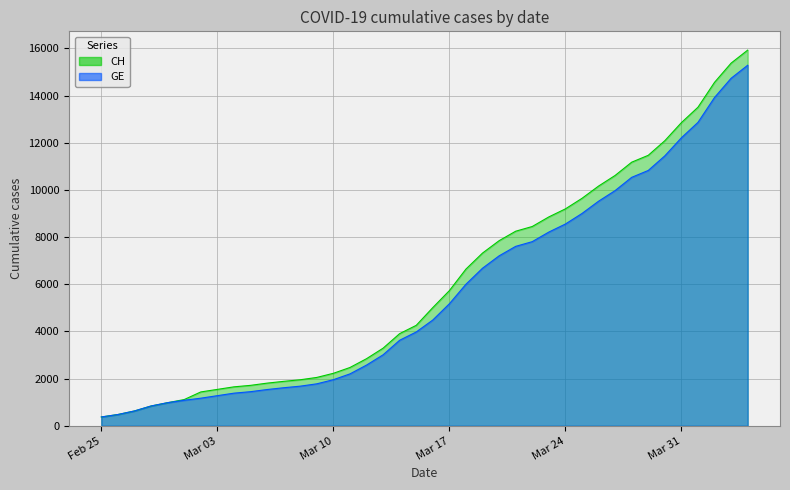

Reading right to left, list all the values displayed in this chart.

CH: 15926	15375	14561	13505	12852	12086	11467	11175	10613	10162	9642	9196	8855	8449	8249	7847	7323	6644	5731	5012	4259	3908	3291	2845	2472	2226	2051	1952	1885	1809	1715	1652	1544	1436	1113	981	840	630	479	375
GE: 15284	14733	13919	12863	12210	11444	10825	10533	9971	9520	9000	8554	8213	7807	7607	7205	6681	6002	5174	4485	3978	3627	3010	2574	2201	1955	1780	1681	1614	1538	1447	1384	1278	1171	1083	981	840	630	479	375